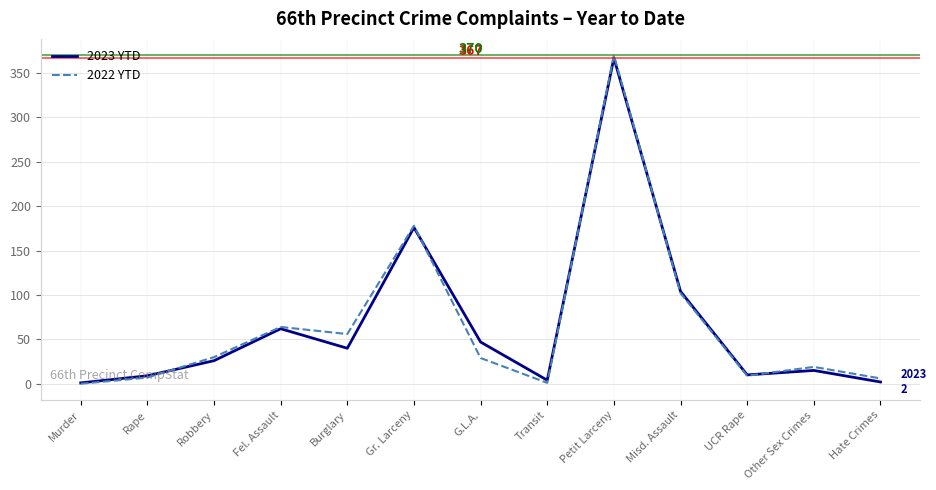

At which label is 2023 YTD closest to 184?

Gr. Larceny